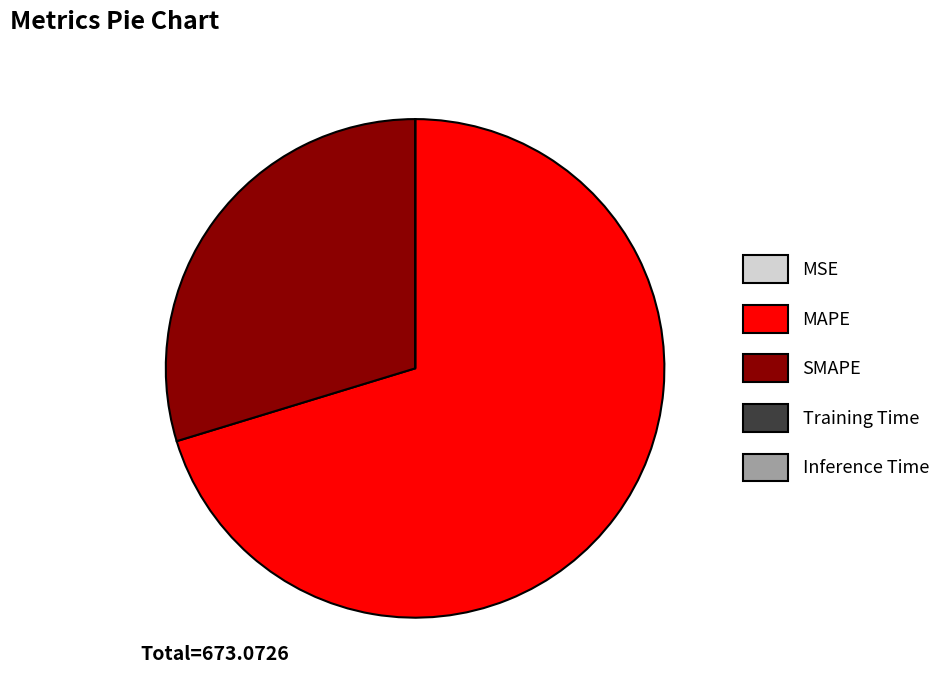

True or false: SMAPE accounts for 21% of the total.

False